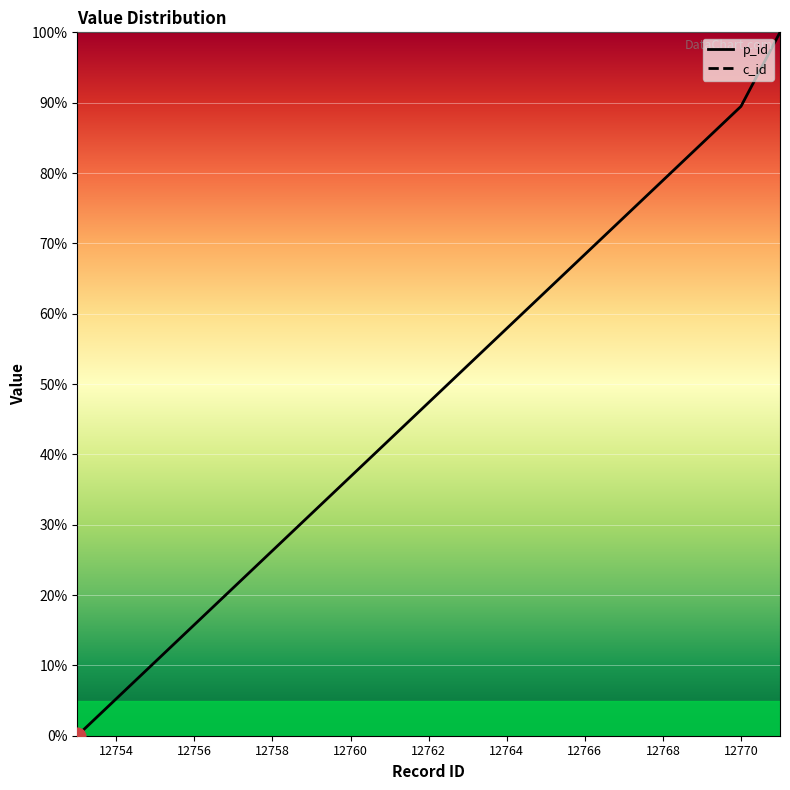

True or false: there are more than 1 points higher than both neighbors.

False